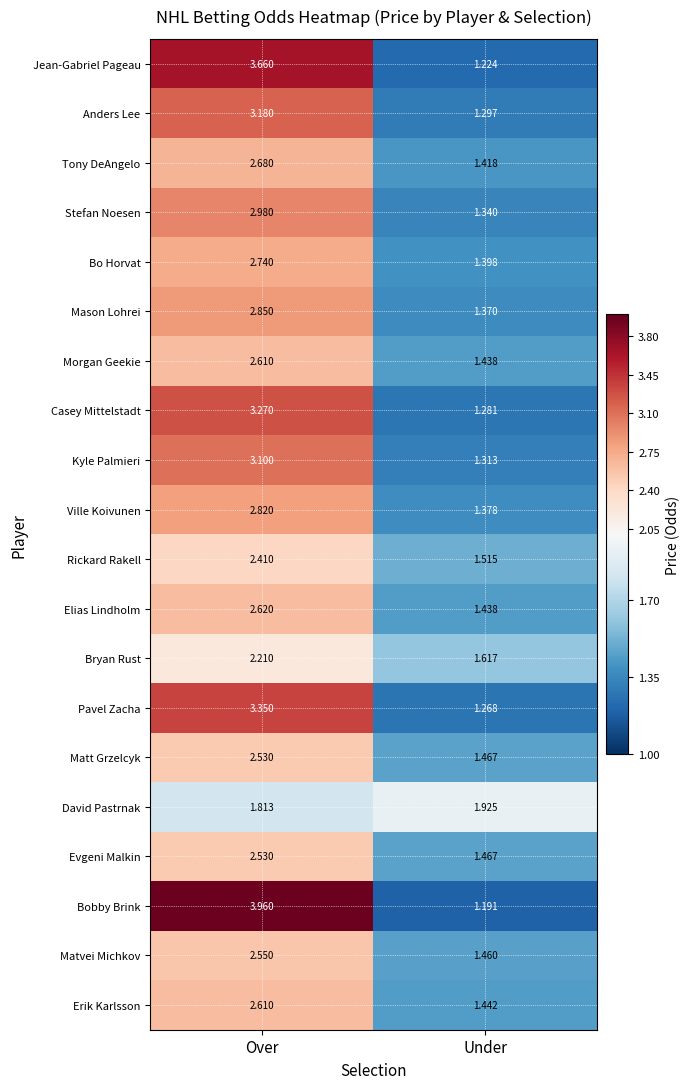

How many categories are shown in the chart?

2